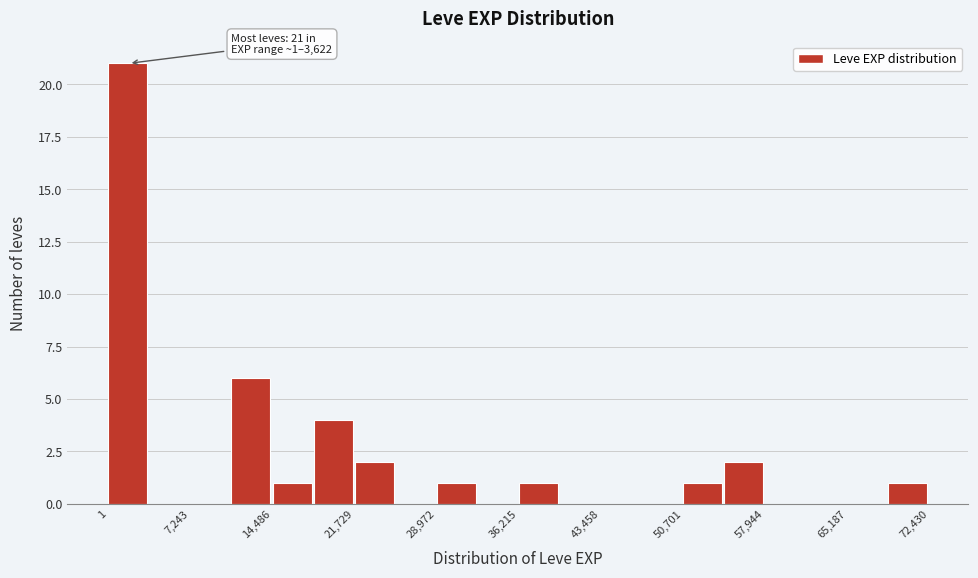

Around what value on the x-axis is the tallest bar? Give the approximate position of its centre, as read against the axis.

2000